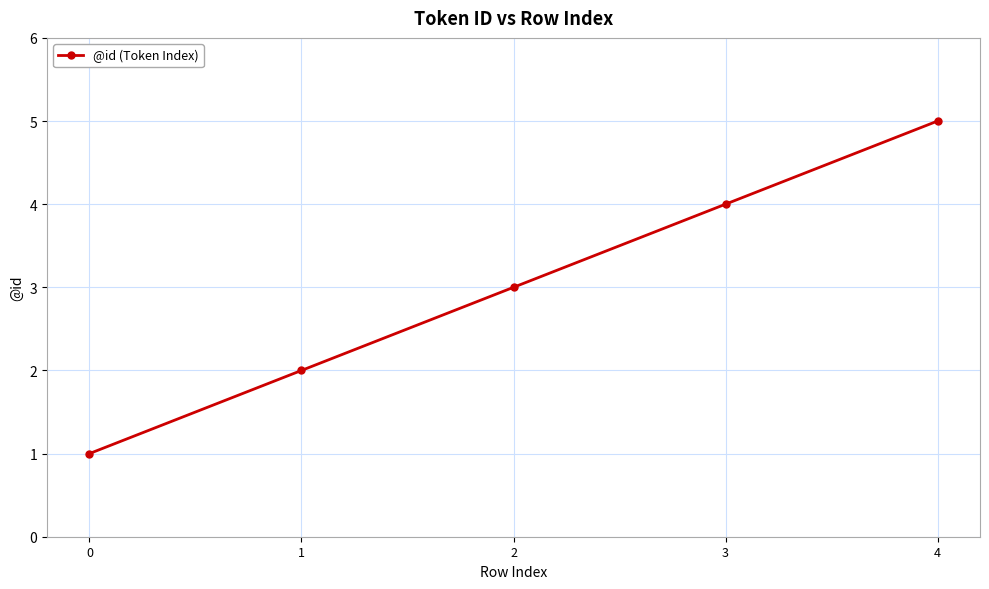

What is the change in value from 0 to 4?

+4